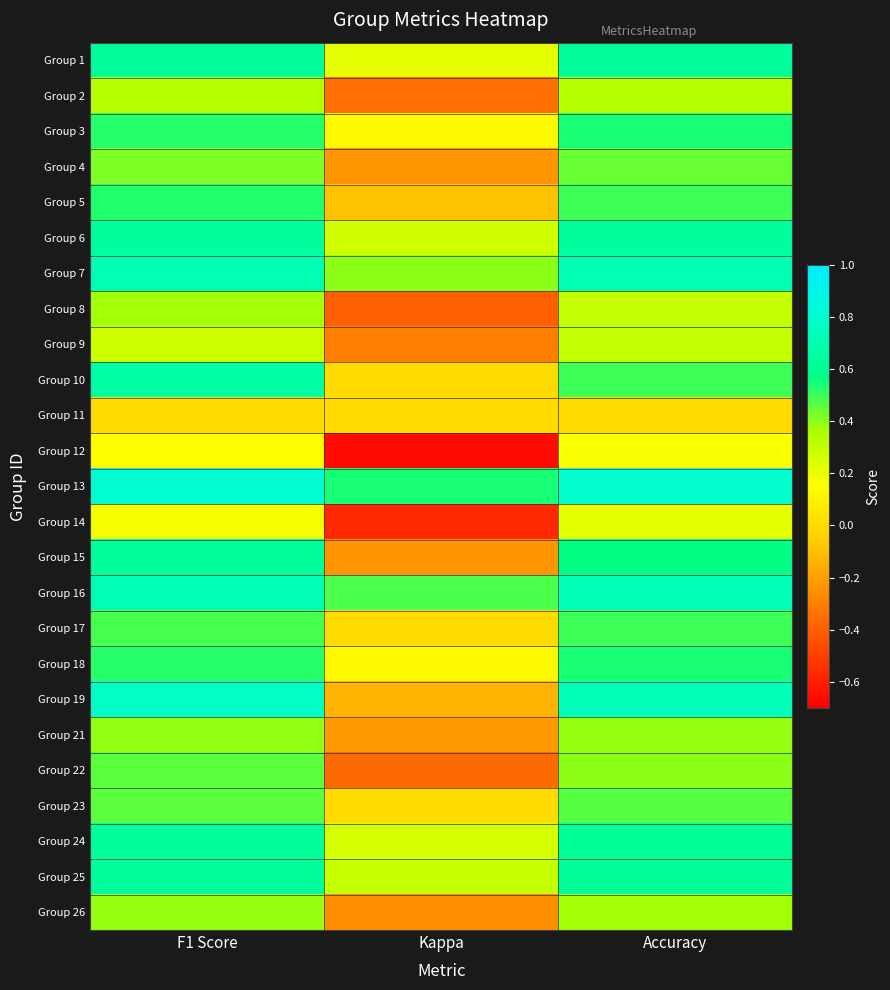

Reading right to left, extract all data points from this chart.

Group 1: Accuracy=0.6	Kappa=0.2	F1 Score=0.6
Group 2: Accuracy=0.3	Kappa=-0.3	F1 Score=0.3
Group 3: Accuracy=0.5	Kappa=0.1	F1 Score=0.5
Group 4: Accuracy=0.4	Kappa=-0.2	F1 Score=0.4
Group 5: Accuracy=0.5	Kappa=-0.1	F1 Score=0.5
Group 6: Accuracy=0.6	Kappa=0.3	F1 Score=0.6
Group 7: Accuracy=0.7	Kappa=0.4	F1 Score=0.7
Group 8: Accuracy=0.3	Kappa=-0.4	F1 Score=0.4
Group 9: Accuracy=0.3	Kappa=-0.3	F1 Score=0.3
Group 10: Accuracy=0.5	Kappa=0.0	F1 Score=0.7
Group 11: Accuracy=0.0	Kappa=0.0	F1 Score=0.0
Group 12: Accuracy=0.2	Kappa=-0.7	F1 Score=0.1
Group 13: Accuracy=0.8	Kappa=0.5	F1 Score=0.8
Group 14: Accuracy=0.2	Kappa=-0.6	F1 Score=0.2
Group 15: Accuracy=0.6	Kappa=-0.2	F1 Score=0.6
Group 16: Accuracy=0.7	Kappa=0.5	F1 Score=0.7
Group 17: Accuracy=0.5	Kappa=0.0	F1 Score=0.5
Group 18: Accuracy=0.5	Kappa=0.1	F1 Score=0.5
Group 19: Accuracy=0.7	Kappa=-0.1	F1 Score=0.8
Group 21: Accuracy=0.4	Kappa=-0.2	F1 Score=0.4
Group 22: Accuracy=0.4	Kappa=-0.4	F1 Score=0.5
Group 23: Accuracy=0.5	Kappa=0.0	F1 Score=0.5
Group 24: Accuracy=0.6	Kappa=0.3	F1 Score=0.6
Group 25: Accuracy=0.6	Kappa=0.3	F1 Score=0.6
Group 26: Accuracy=0.4	Kappa=-0.2	F1 Score=0.4